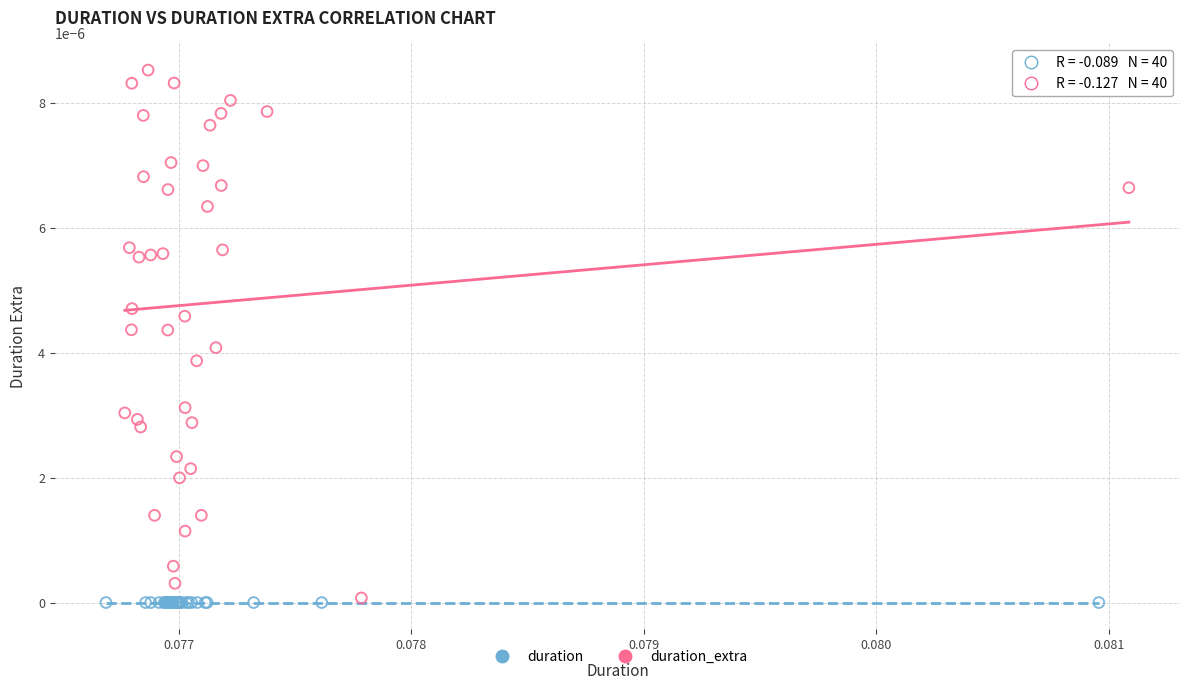

Which series reaches the maximum Y coordinate?

duration_extra